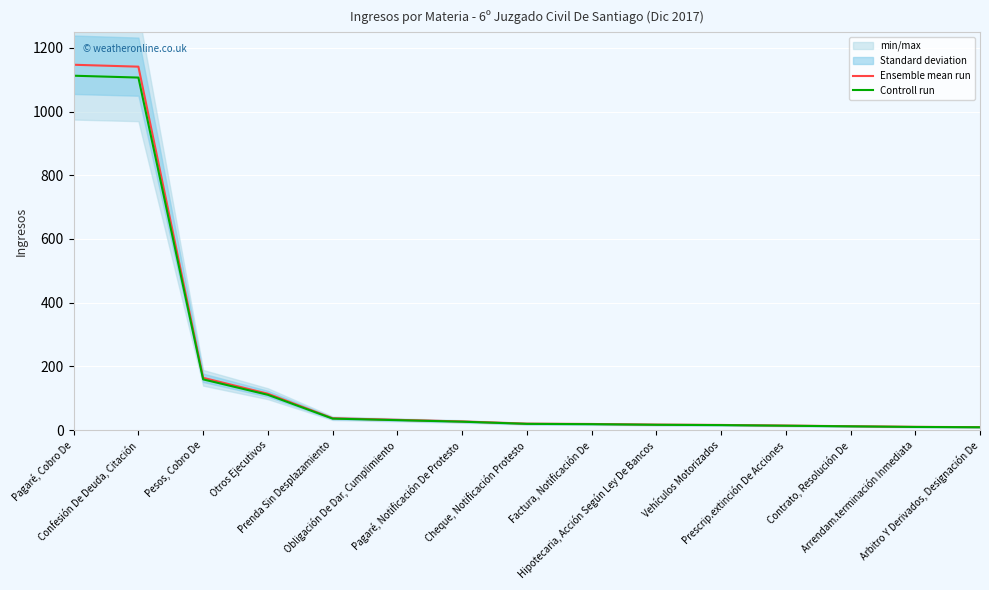

The value of Ensemble mean run at Factura, Notificación De is 19.0. True or false?

True